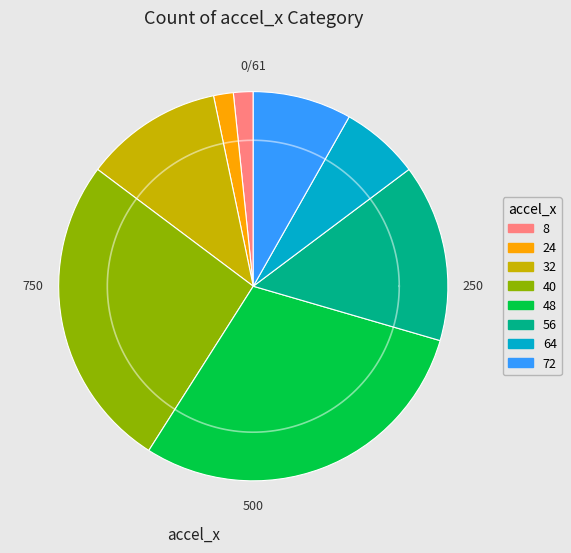

What is the ratio of the value at 48 to the value at 40?

1.1